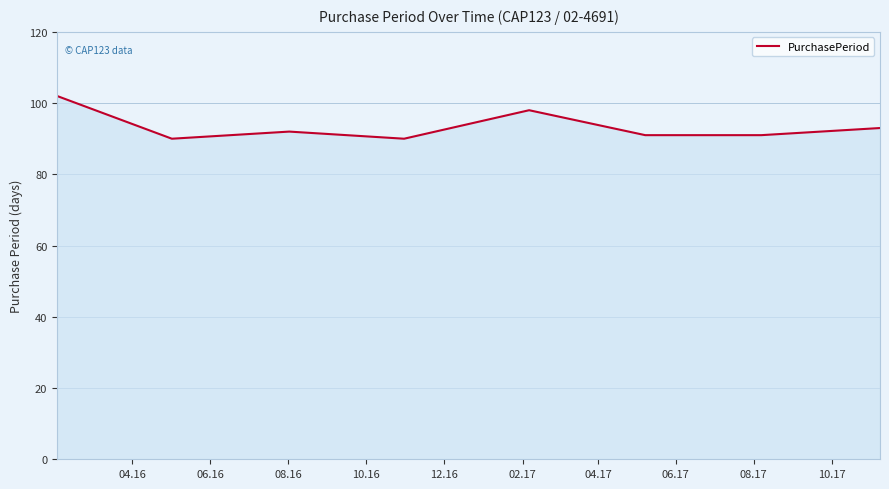

Does the chart display data point markers on the line(s)?

No